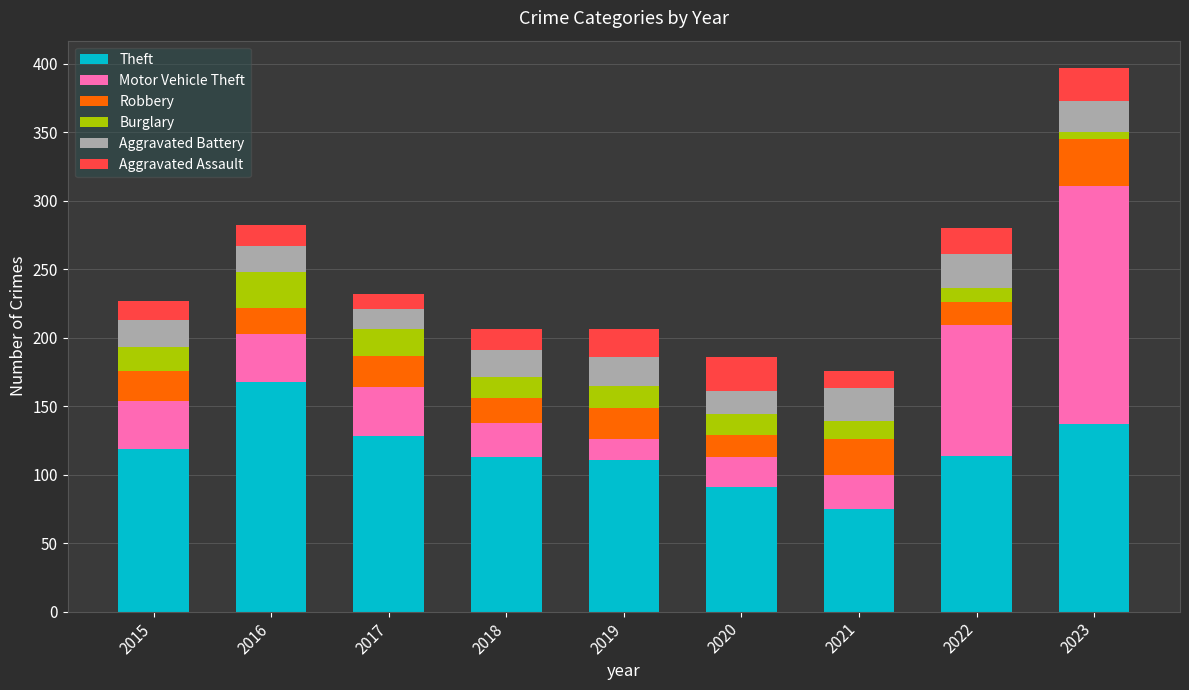

Which category has the lowest value in the Theft series?

2021